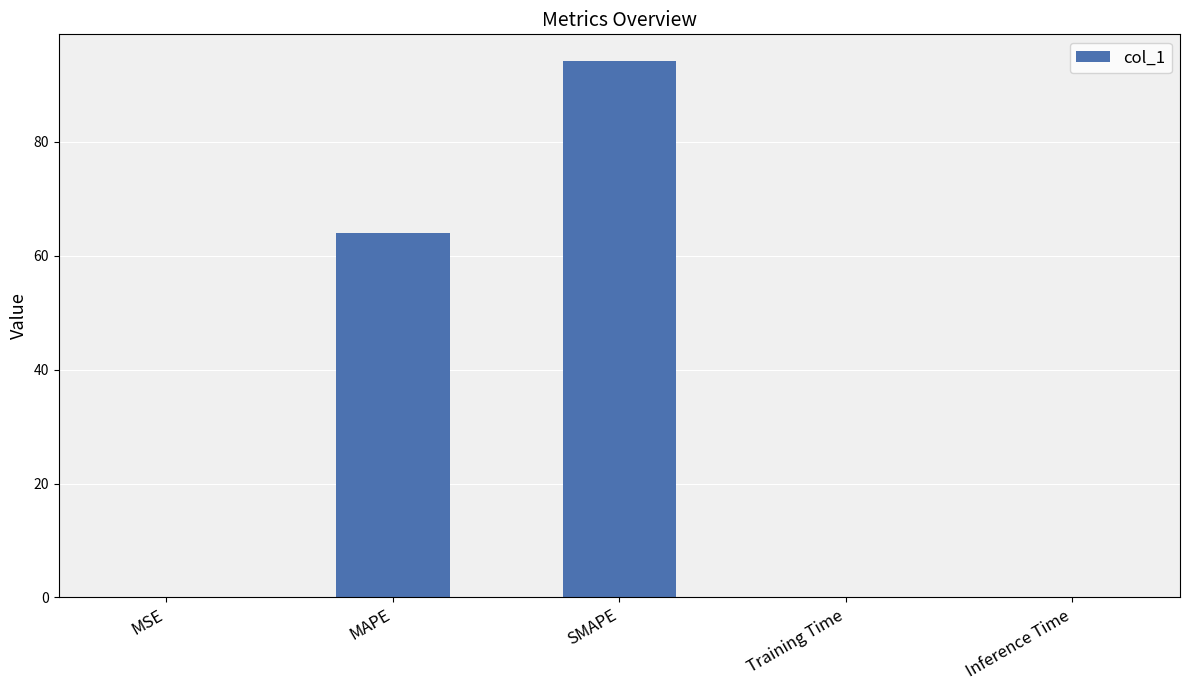

What is the change in value from MAPE to SMAPE?

+30.1